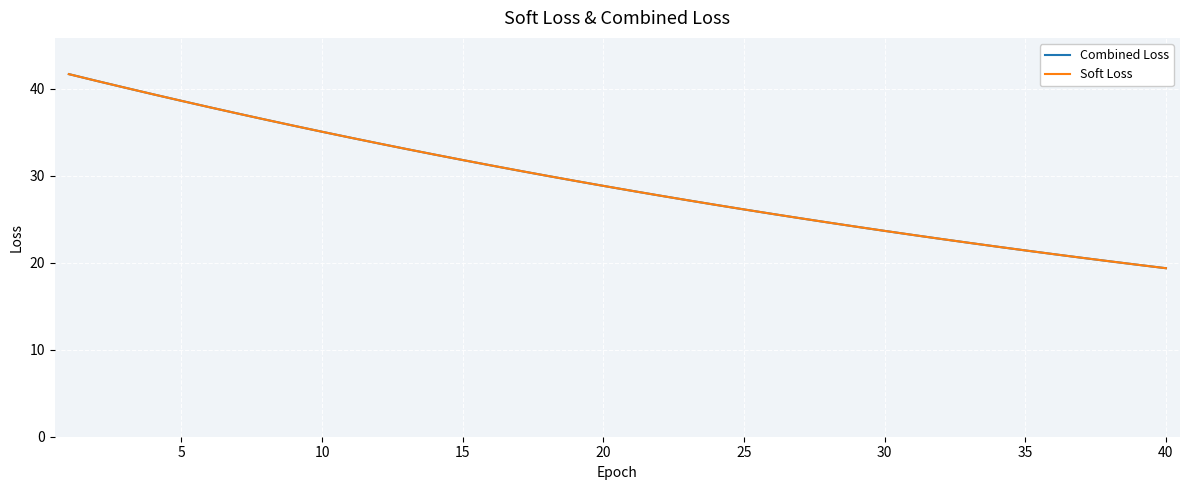

What are all the series names shown in the legend?

Combined Loss, Soft Loss